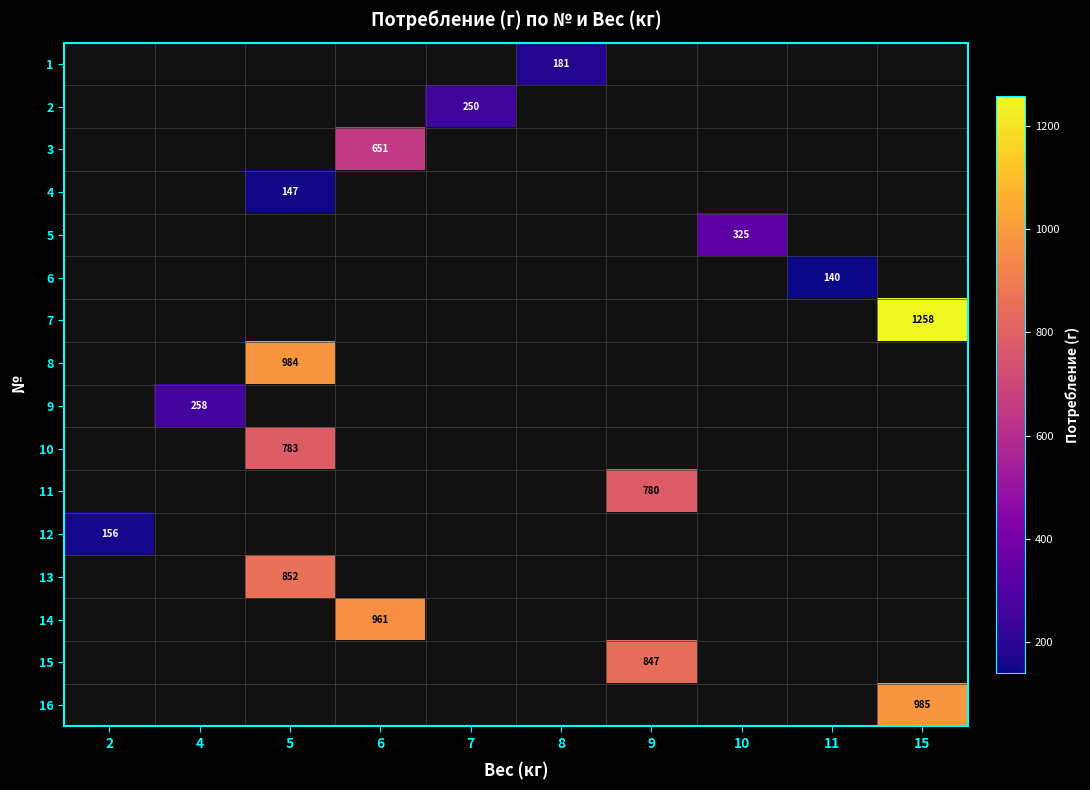

How many data points does each series have?

10